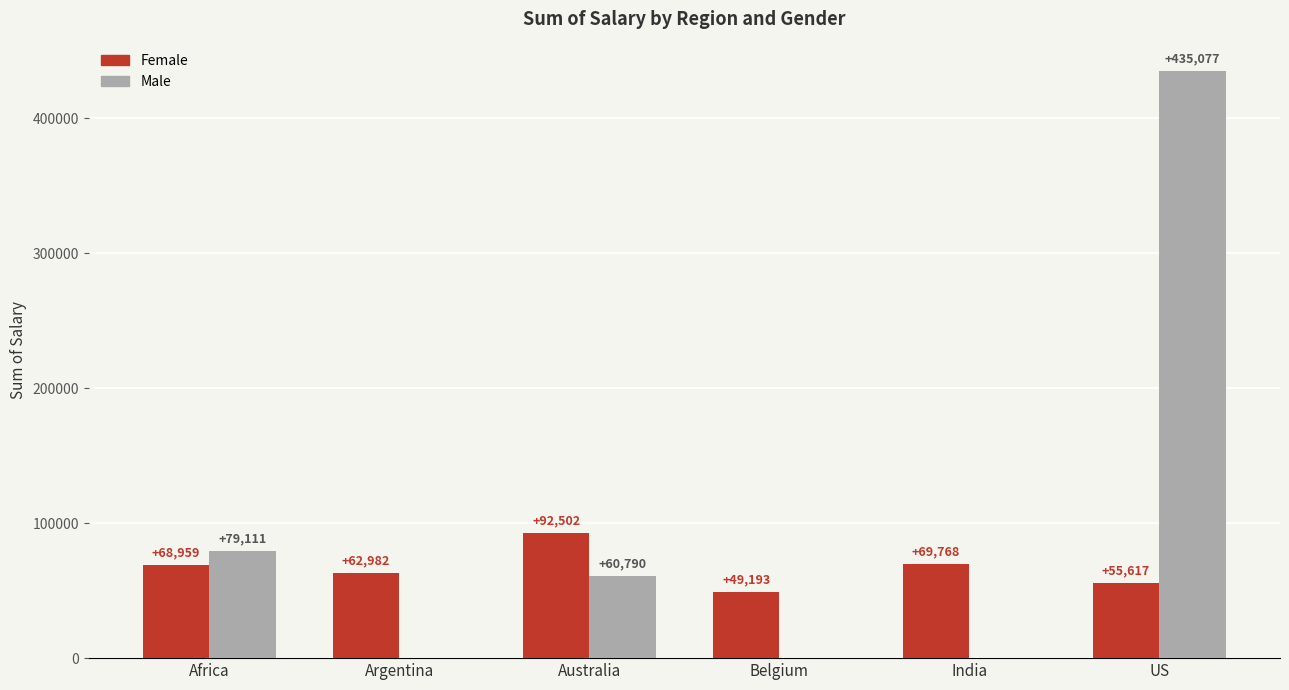

How many groups of bars are there?

6